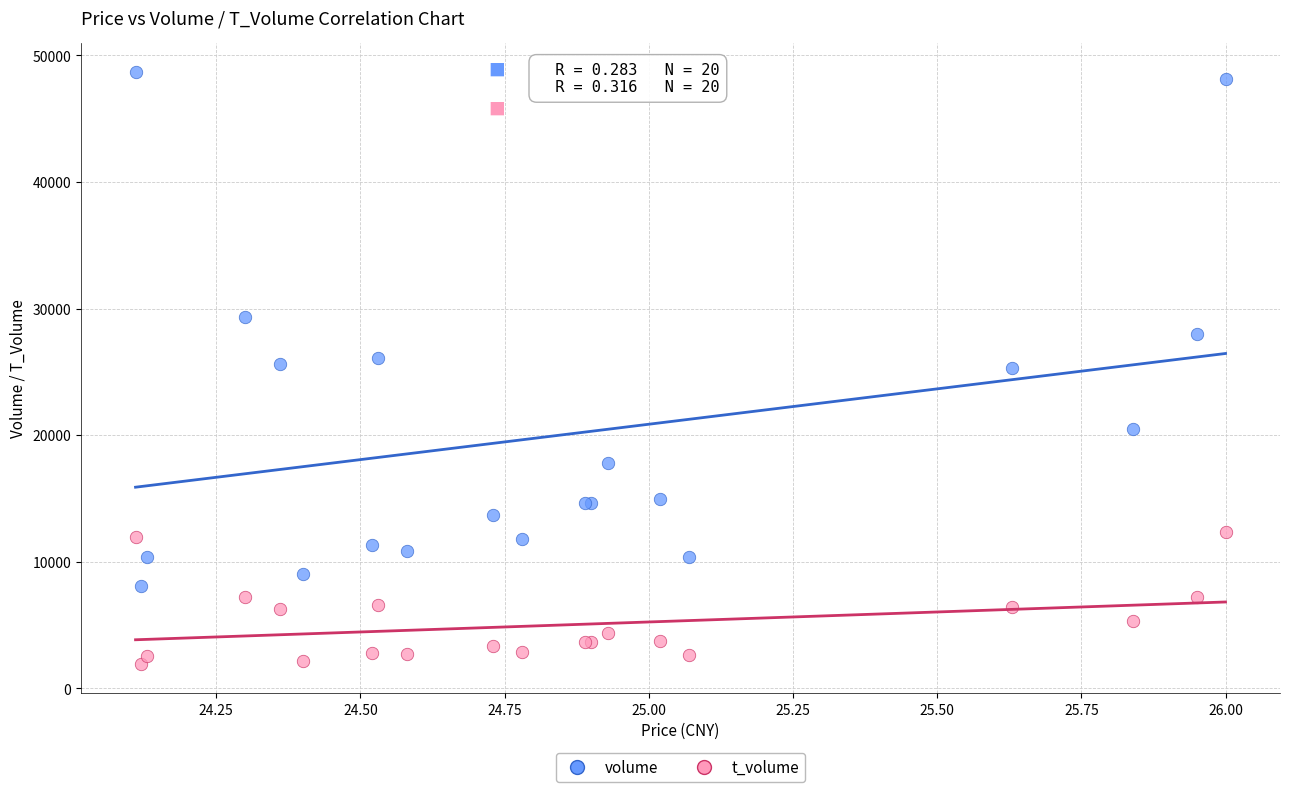

Which series contains the lowest Y value?

t_volume